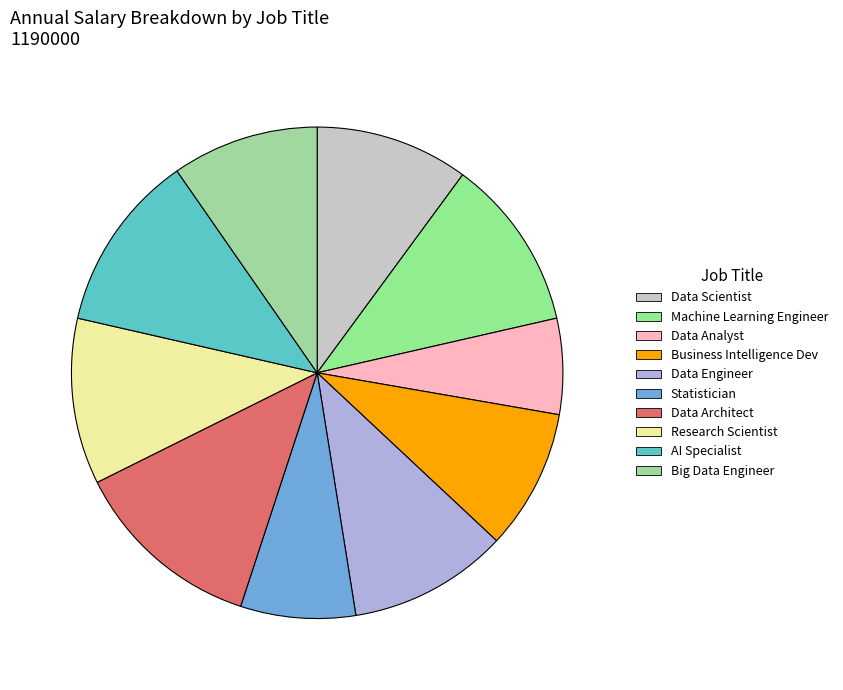

True or false: Data Scientist accounts for 1% of the total.

False